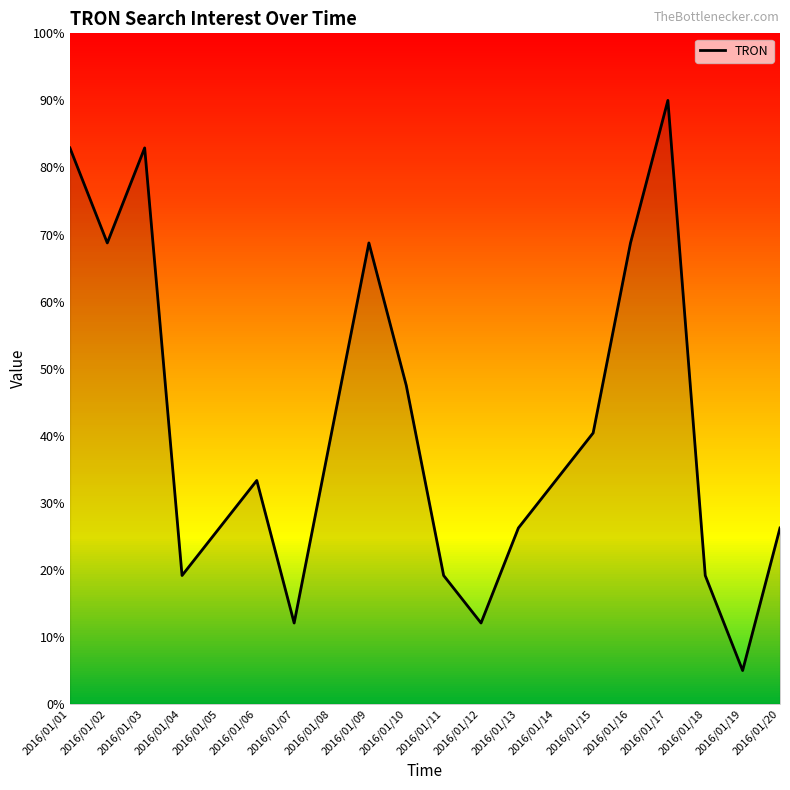

Is this an area chart (filled region under the line)?

No